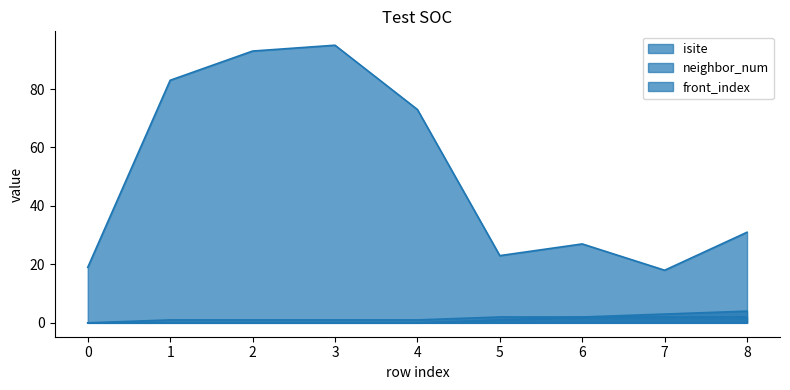

Which series has the largest total across all categories?

isite